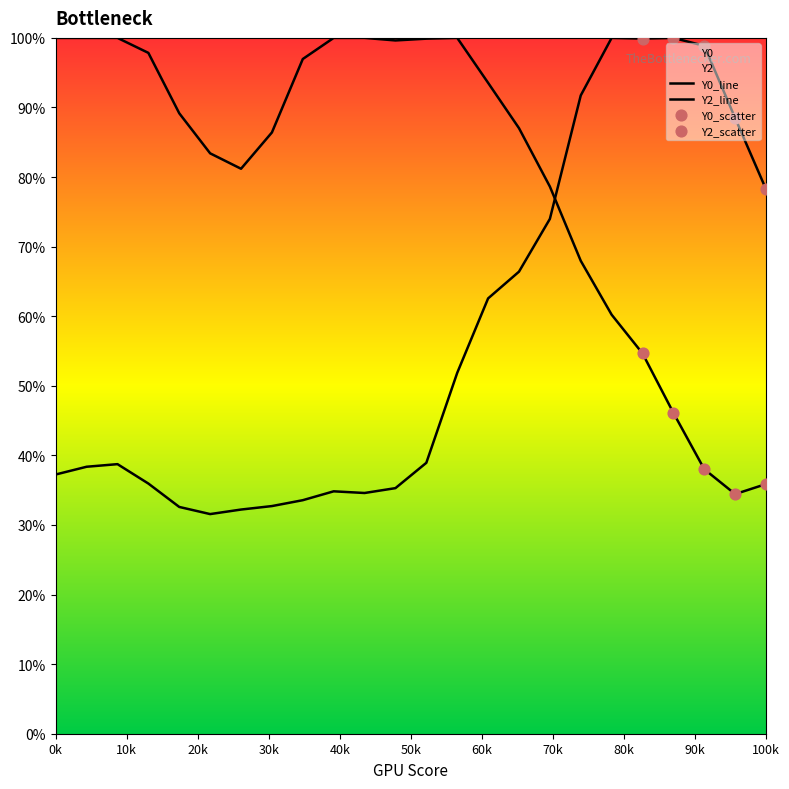

Which series has the largest total across all categories?

Y0